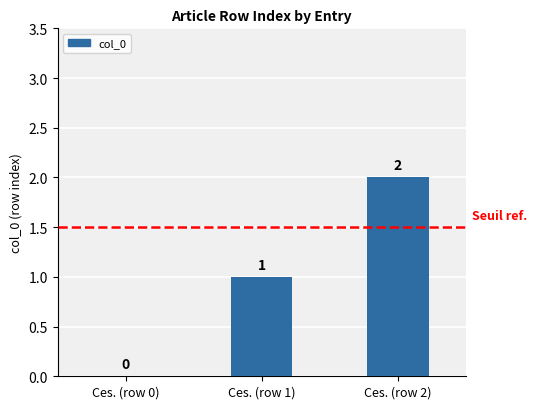

Where is the data nearest to the value 1?

Ces. (row 1)